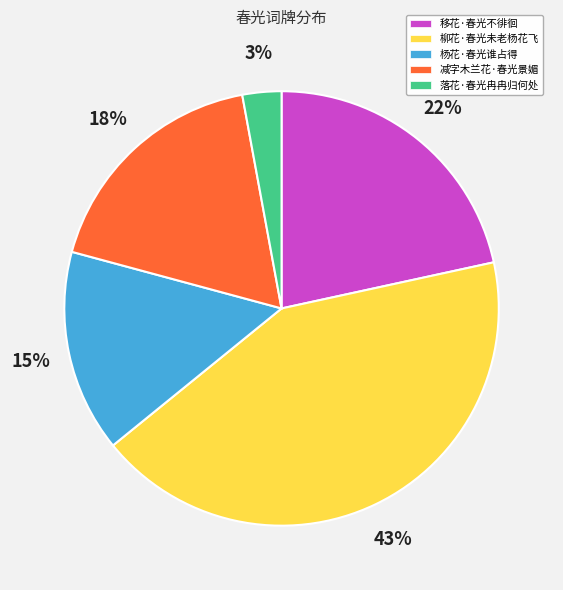

Which category has the biggest portion of the pie?

柳花·春光未老杨花飞